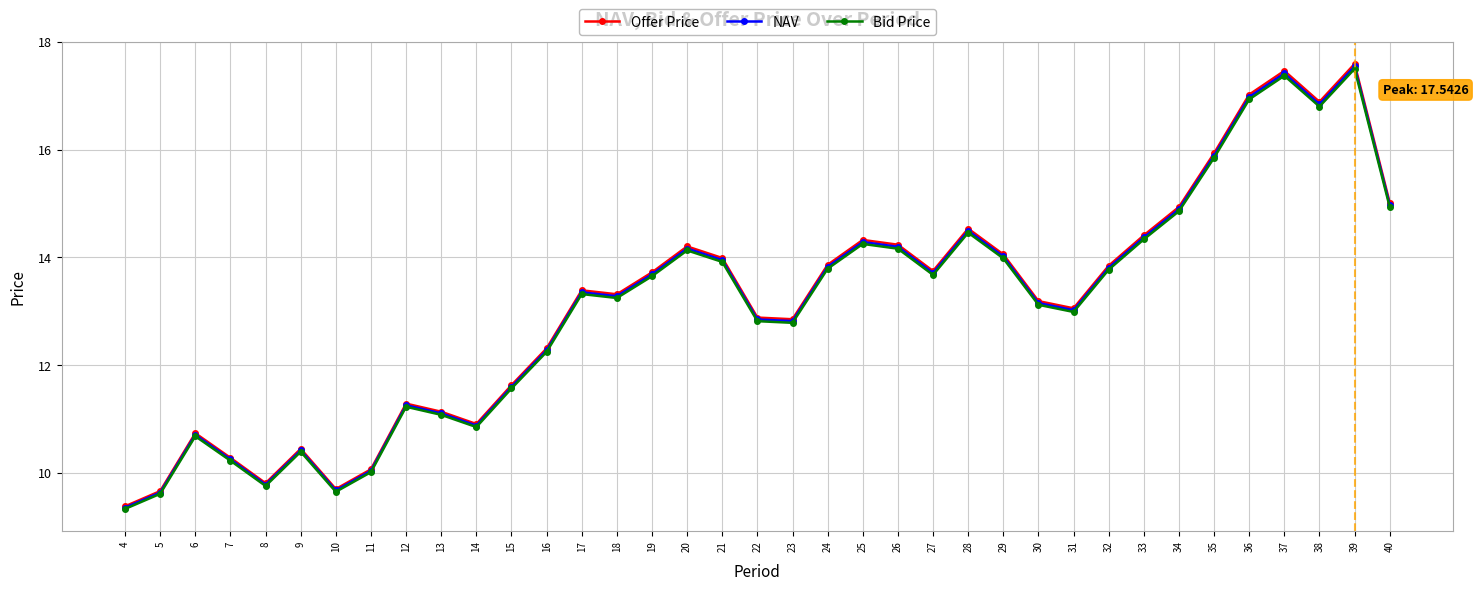

What is the total value across all series at 16?

36.8